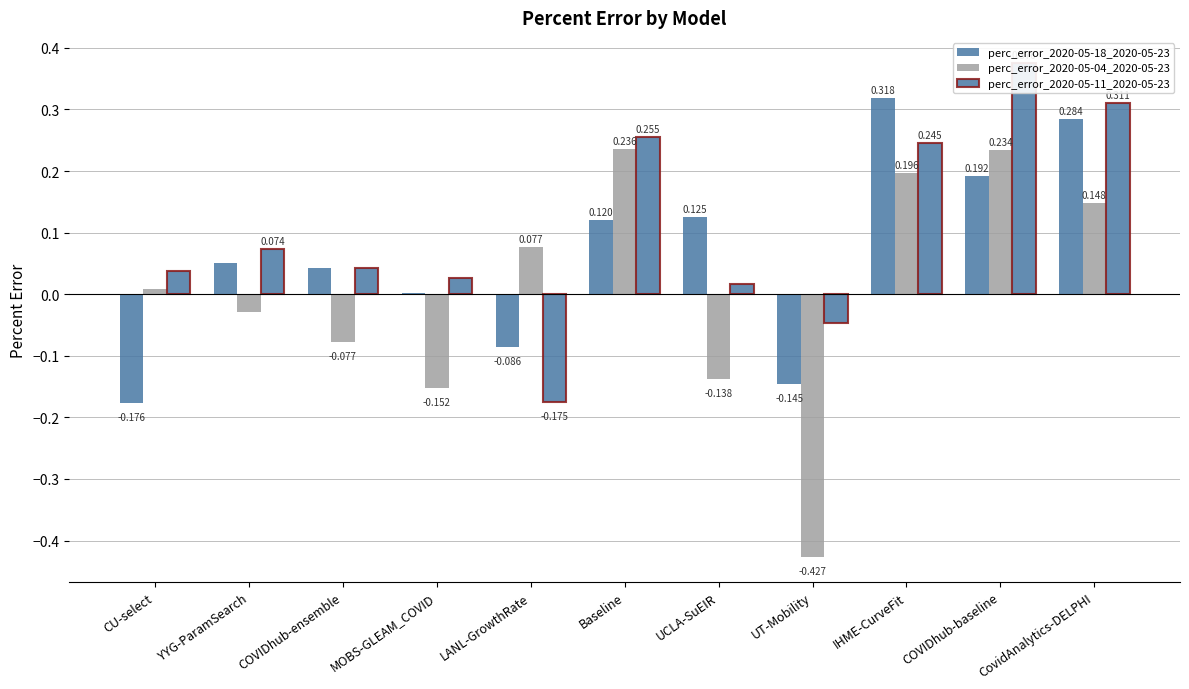

Which label corresponds to the largest value in the chart?

COVIDhub-baseline